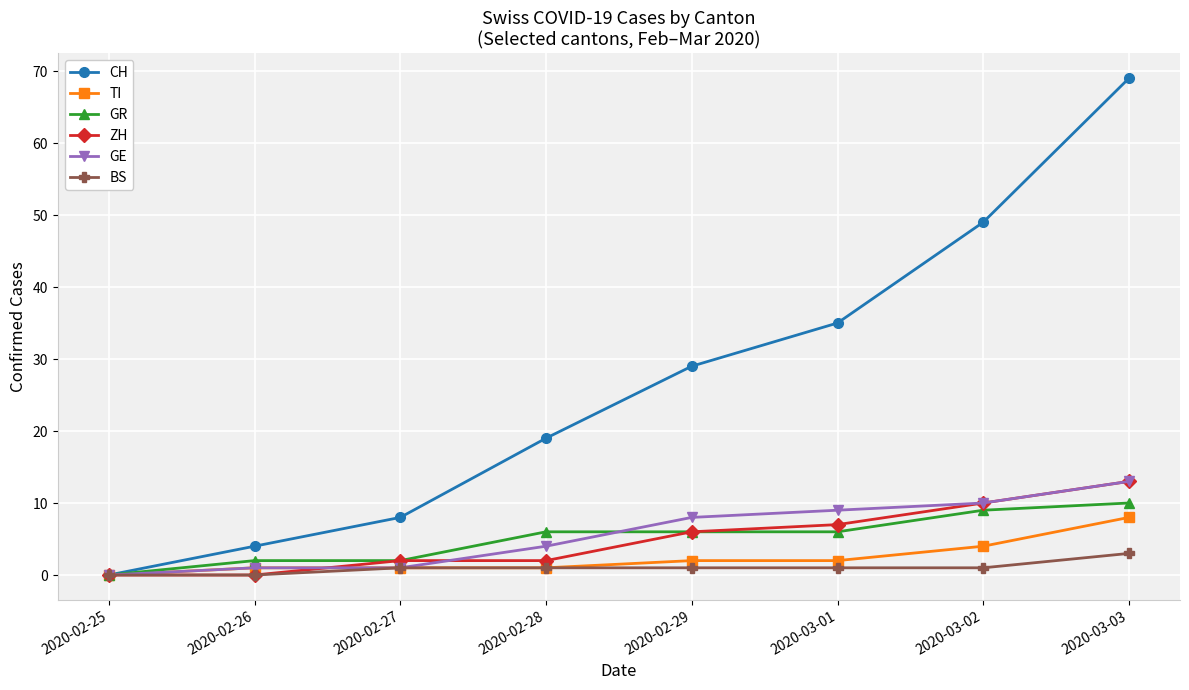

Which series has the widest spread of values?

CH